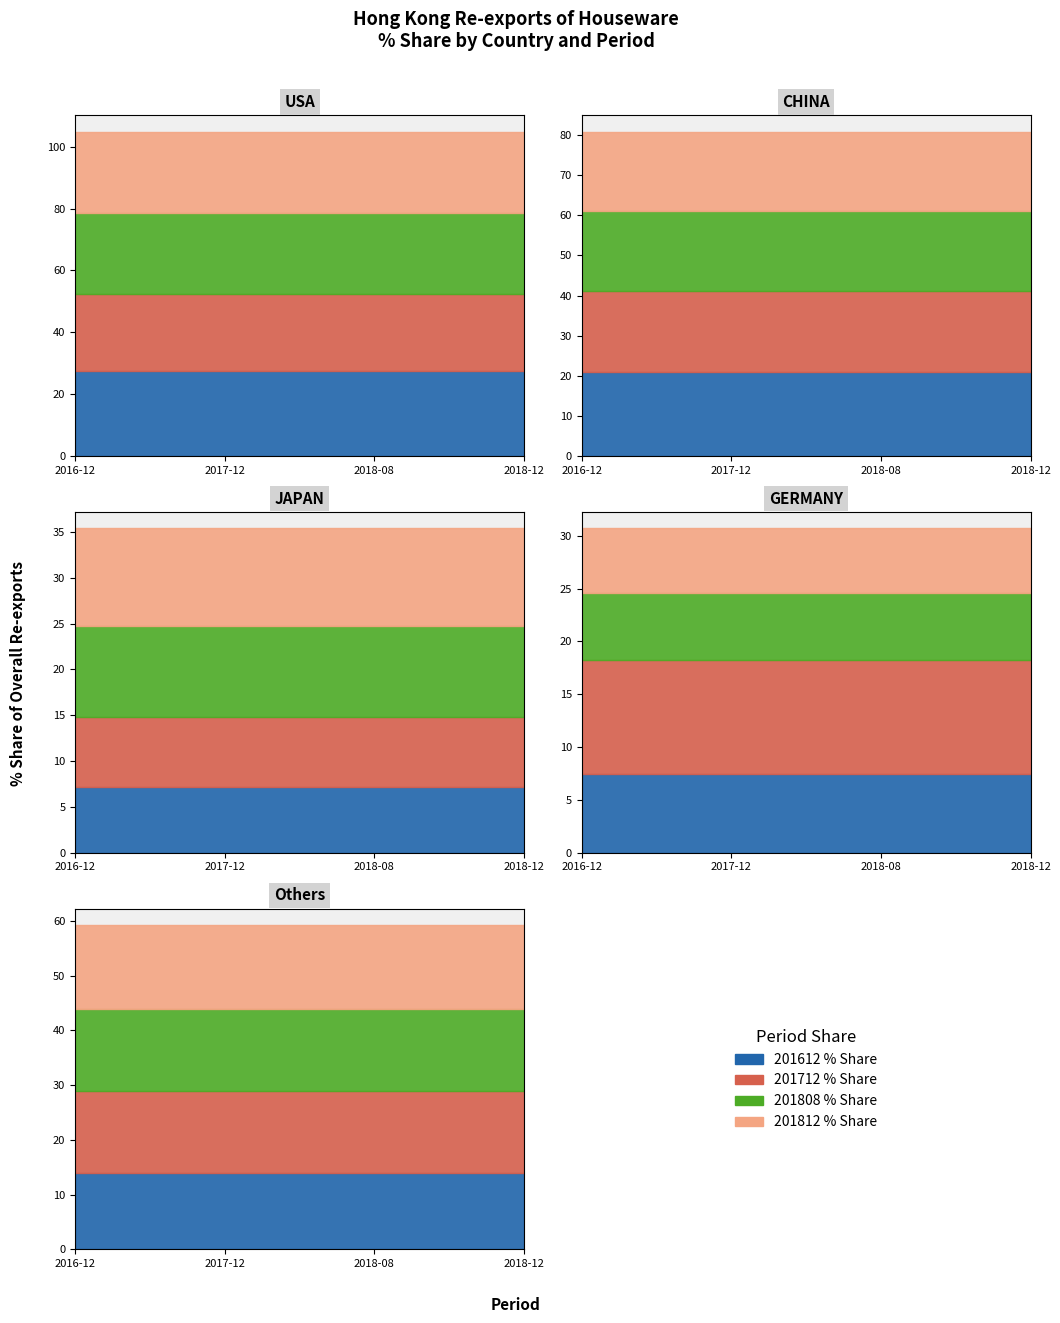

Read the col_9 (201612 % Share) value at 1.

20.9